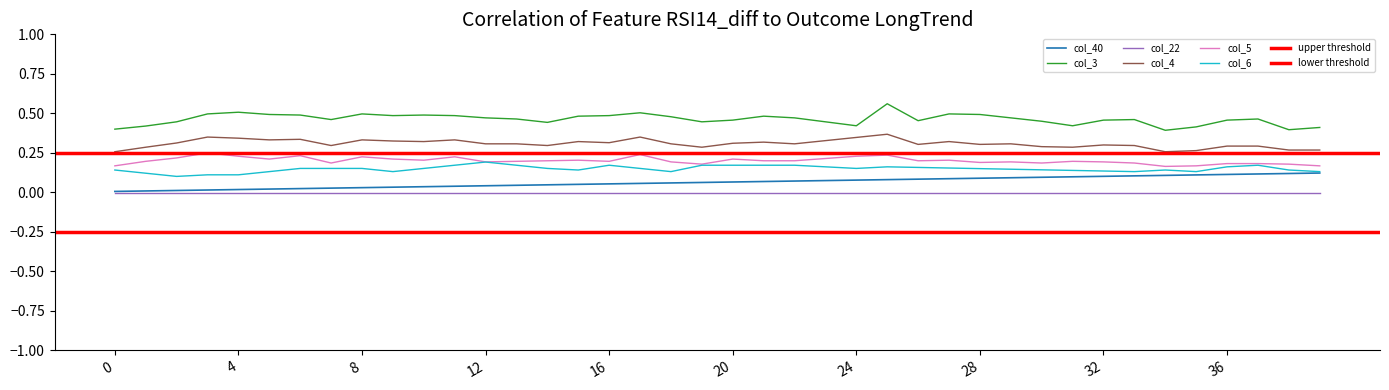

True or false: col_5 and col_22 cross at least once.

False